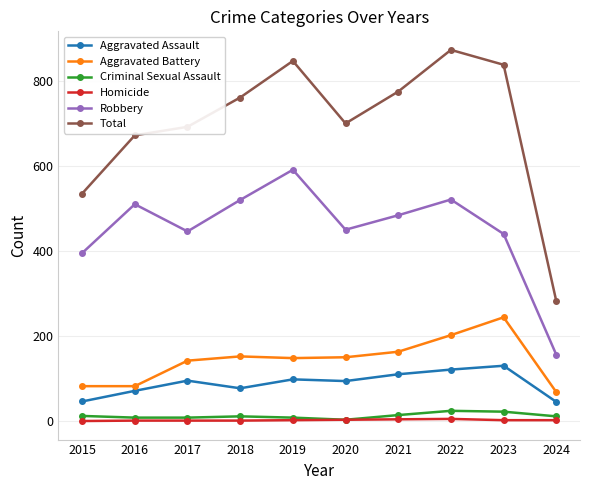

Where is Aggravated Assault nearest to the value 87?

2020